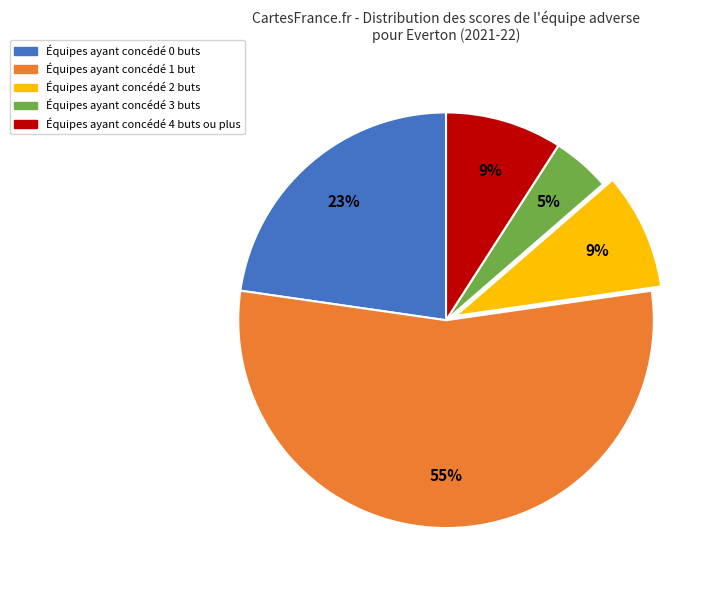

To the nearest percent, what is the difference between the largest and smallest slice percentages?

50%